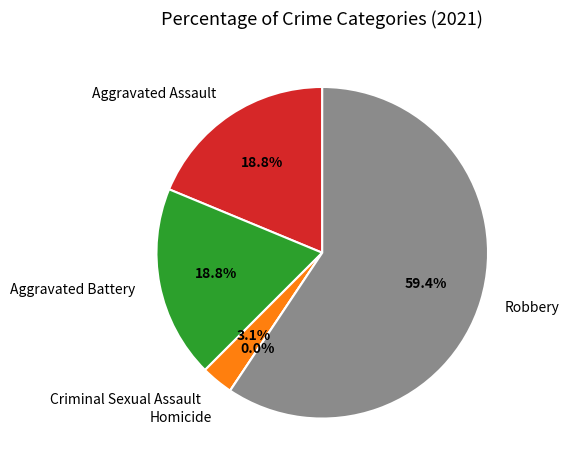

To the nearest percent, what is the average slice percentage?

20%